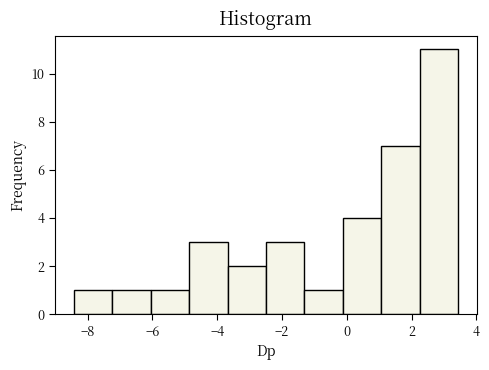

Over which range of the x-axis is the bar tallest?

2.2 to 3.4